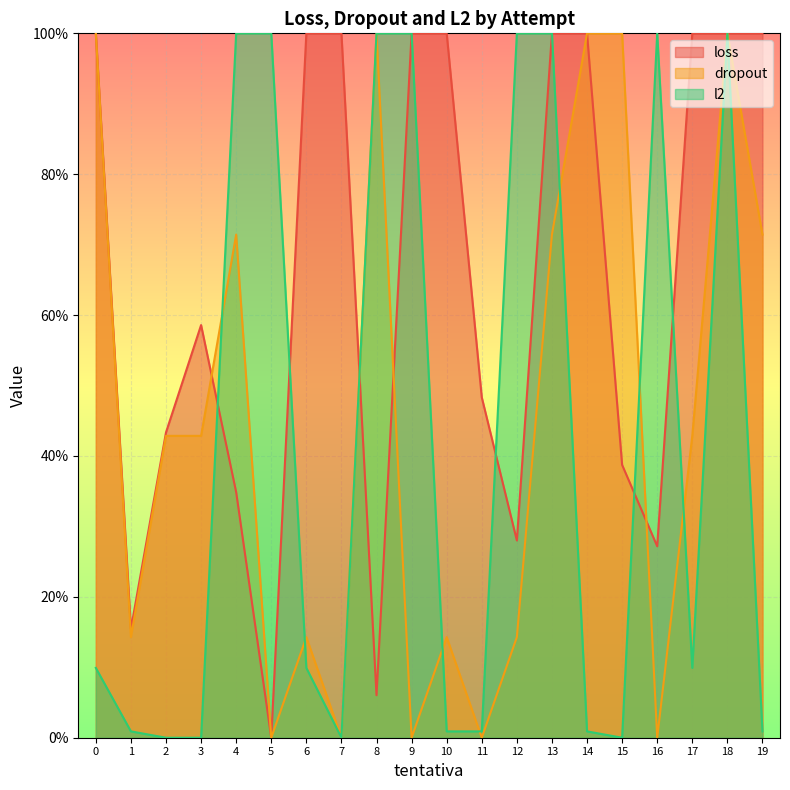

What is the sum of all loss values?

1300.5